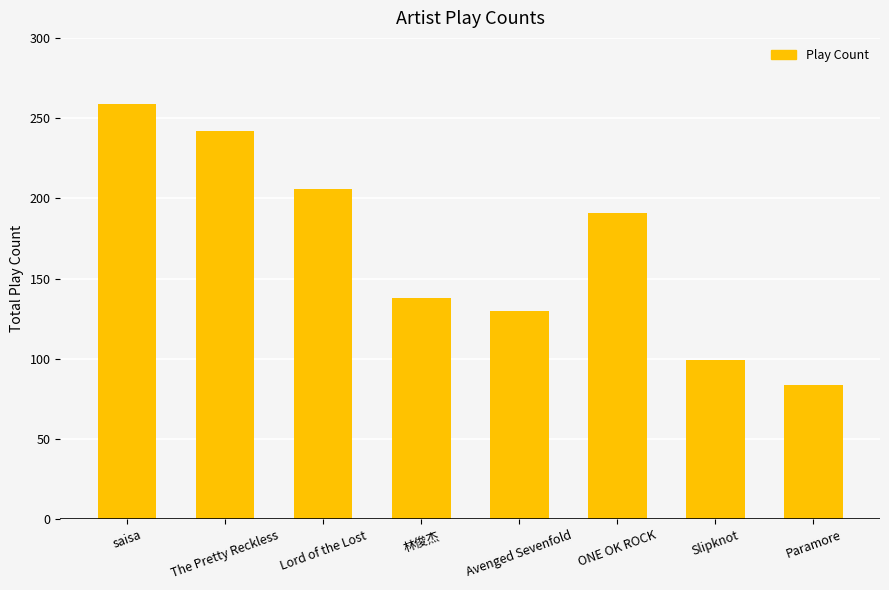

What is the approximate value at Slipknot, to the nearest 50?

100